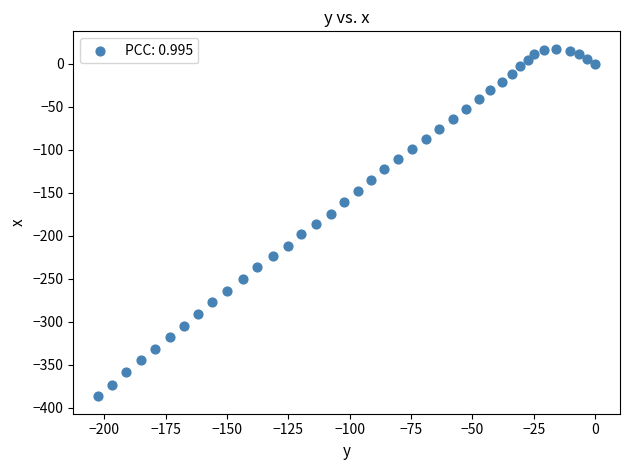

What is the range of X values (max minus min)?

202.5